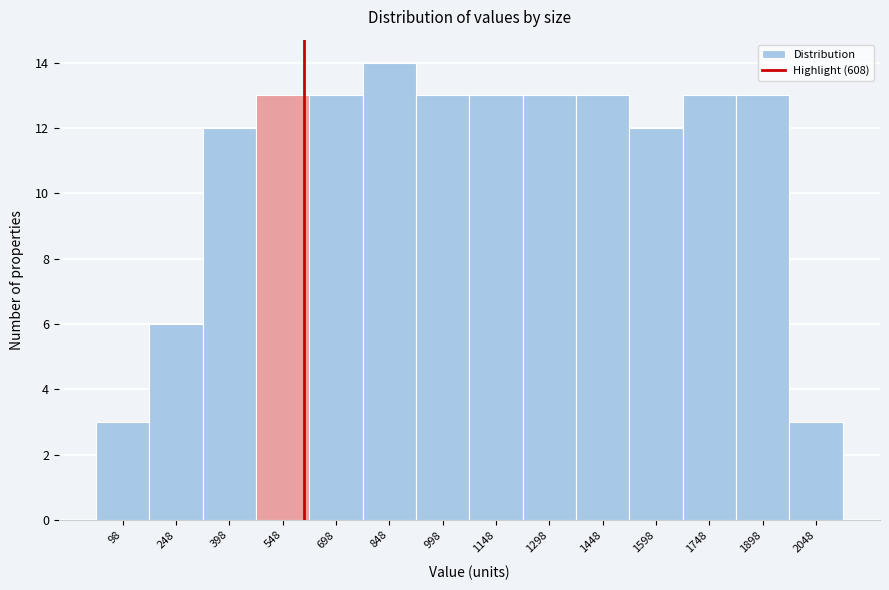

Reading left to right, transcribe this chart: for each bar, give the range it covers on the x-axis and its height. Neither the bar edges nor the heights are printed on the chart, so give them approximately, as read against the axes.

20 to 180: 3
180 to 320: 6
320 to 480: 12
480 to 620: 13
620 to 780: 13
780 to 920: 14
920 to 1080: 13
1080 to 1220: 13
1220 to 1380: 13
1380 to 1520: 13
1520 to 1680: 12
1680 to 1820: 13
1820 to 1980: 13
1980 to 2120: 3